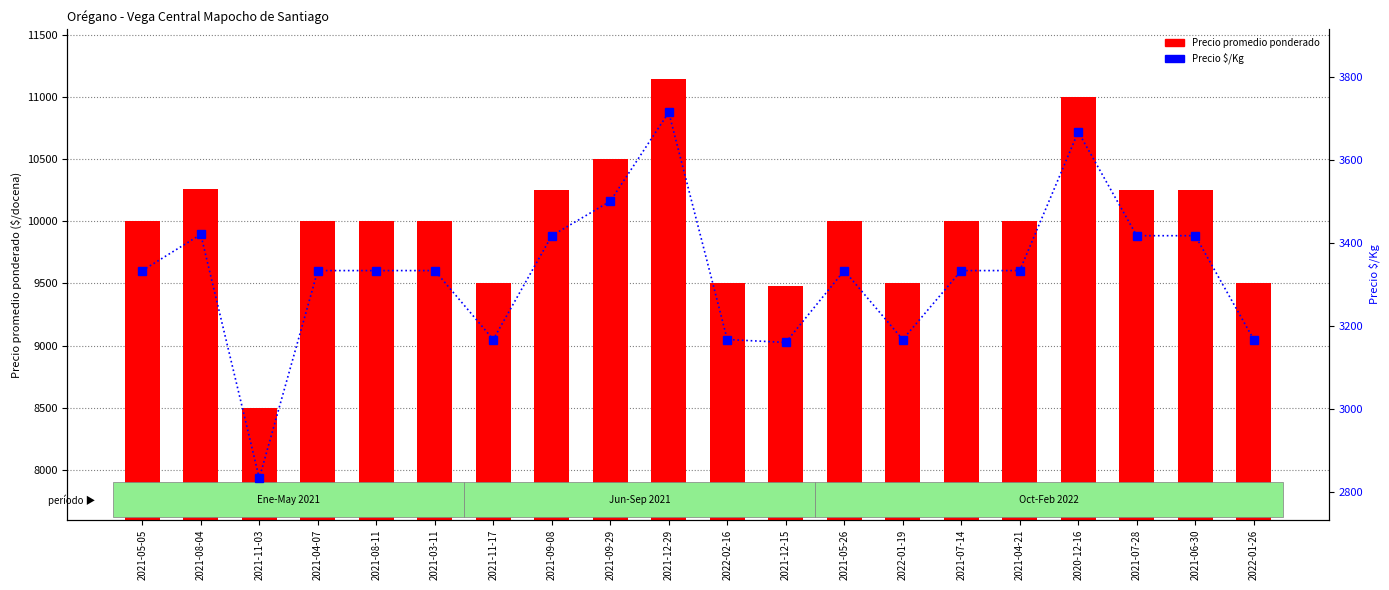

What is the label of the 16th bar from the right?

2021-08-11